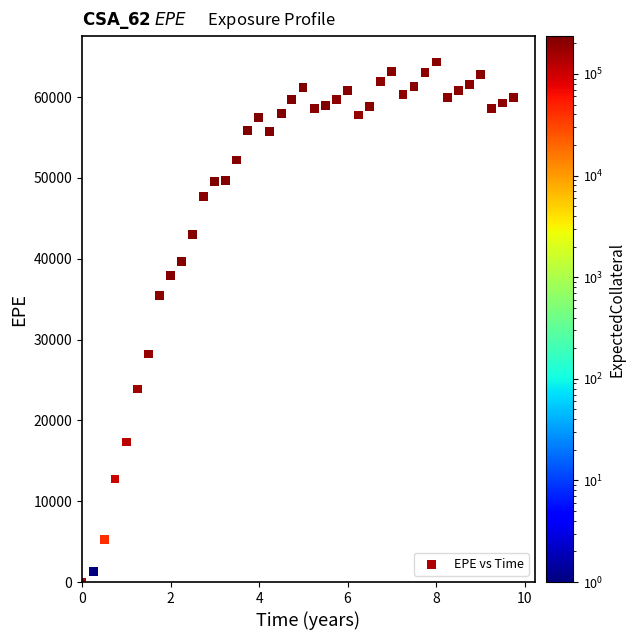

What Y value in the scatter plot is closest to 32170?

35412.9